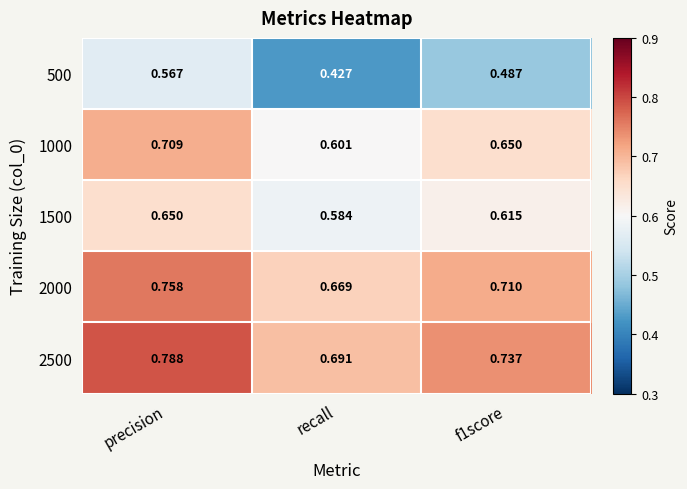

Is the value of 1500 at precision greater than the value of 2000 at precision?

No